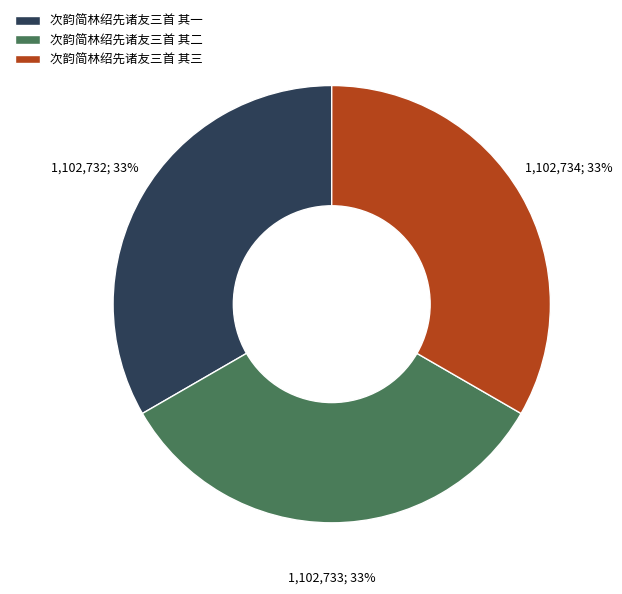

How many segments does this pie chart have?

3